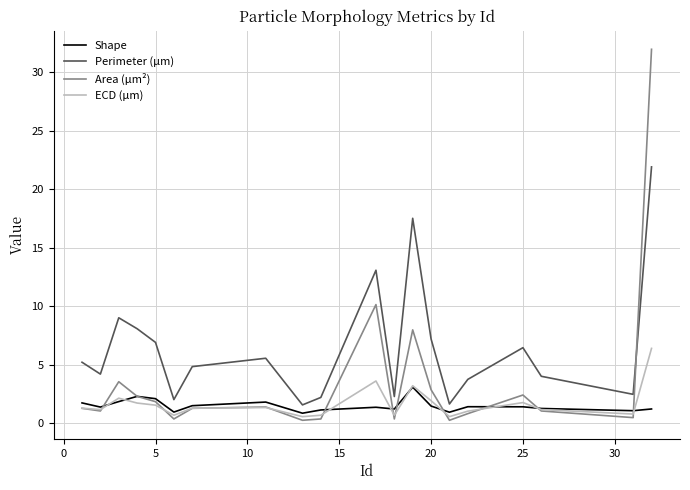

Rank the series by their maximum value, from highest to lowest.

Area (μm²), Perimeter (μm), ECD (μm), Shape